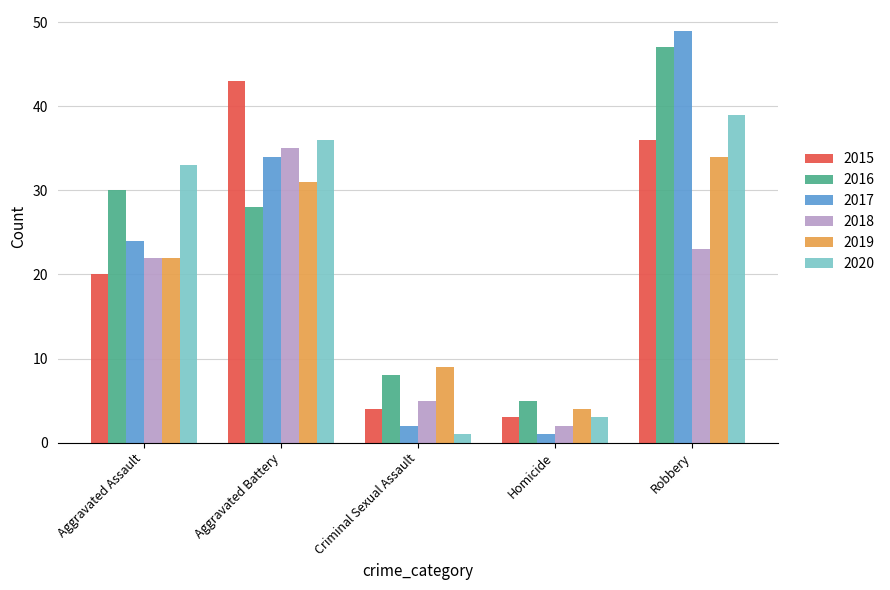

Is it true that 2019 equals 34 at Robbery?

True